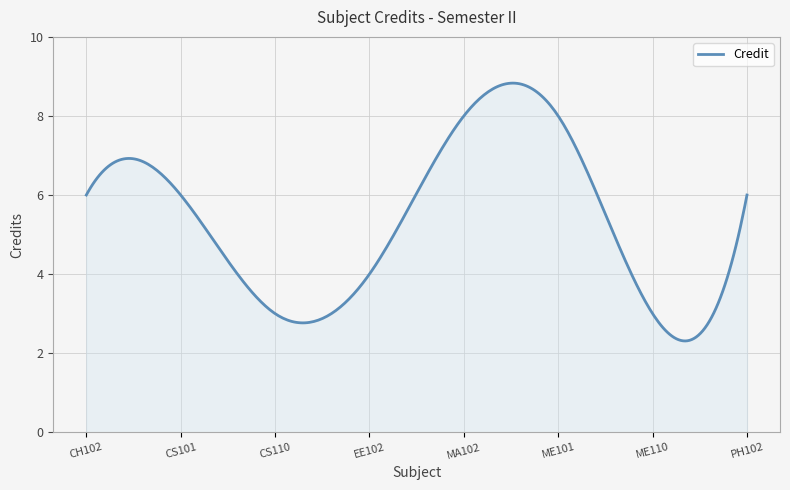

What is the maximum value shown in the chart?

8.8